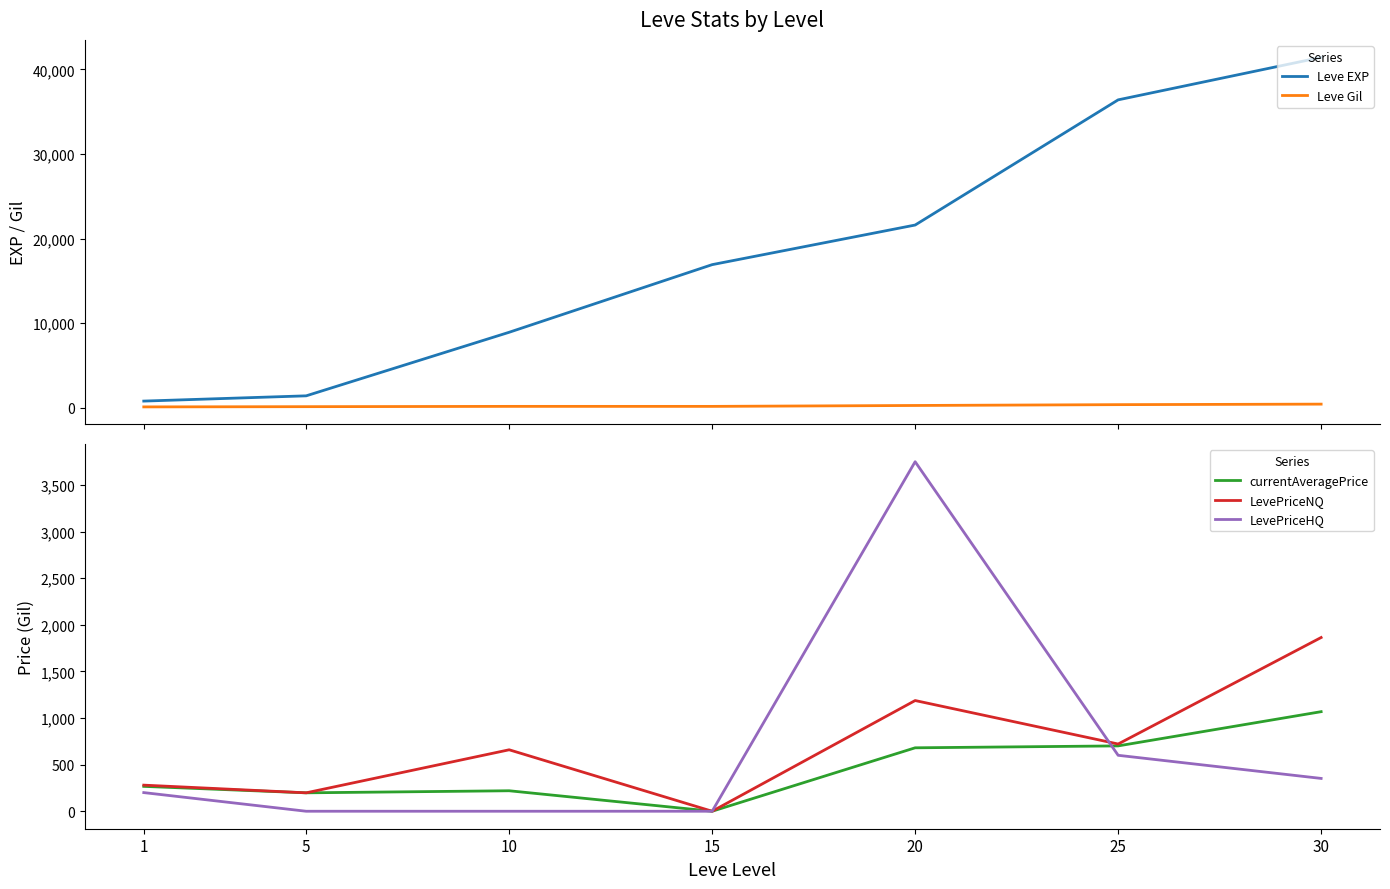

Does the chart display data point markers on the line(s)?

No